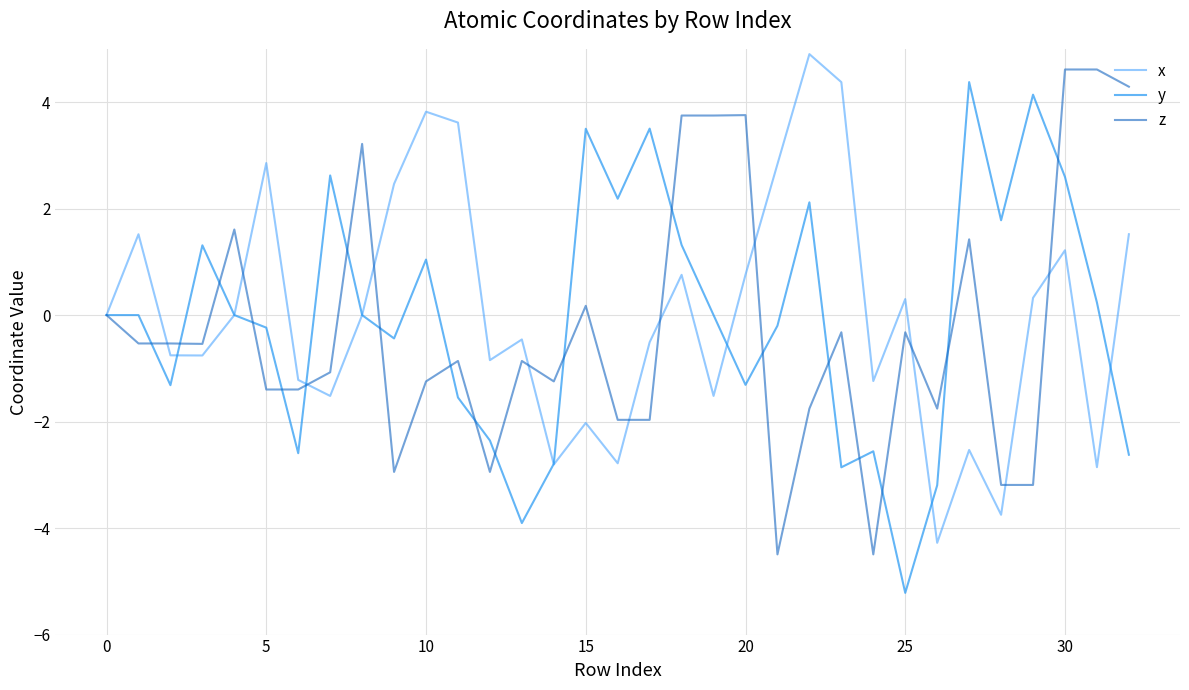

What is the minimum value shown in the chart?

-5.2